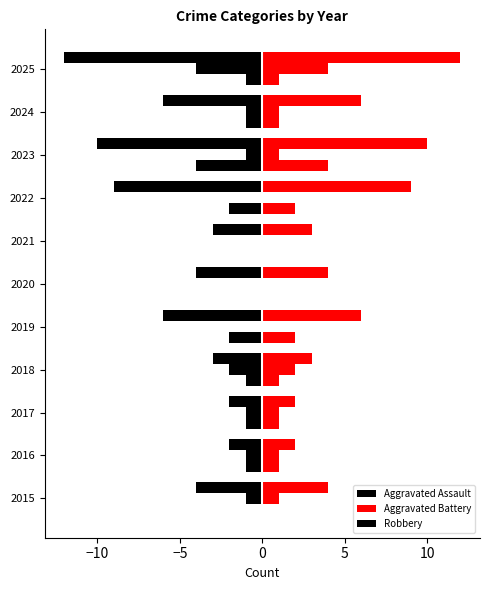

What is the spread (max minus min) of values at 2017?

3